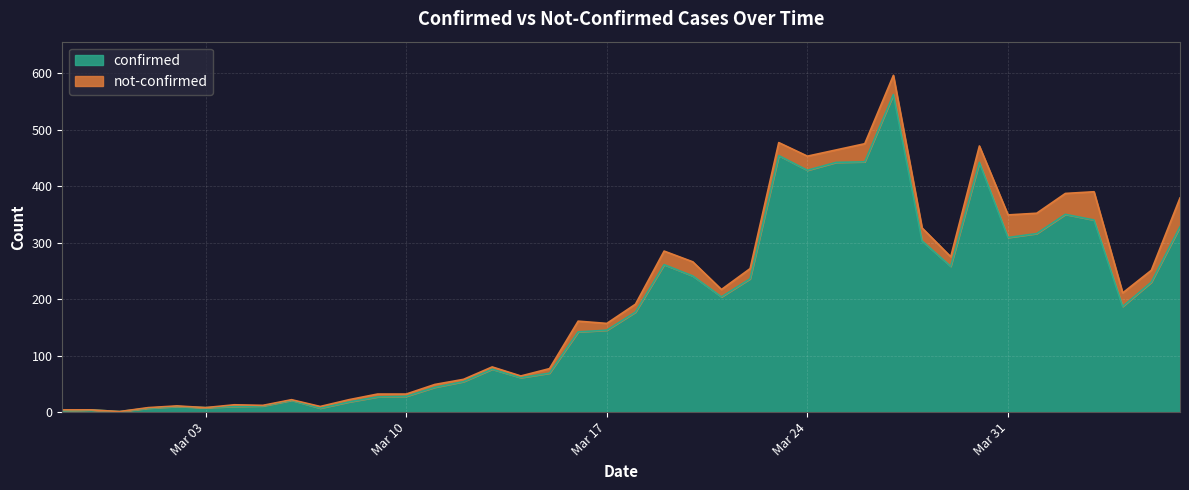

What is the maximum value for confirmed?

562